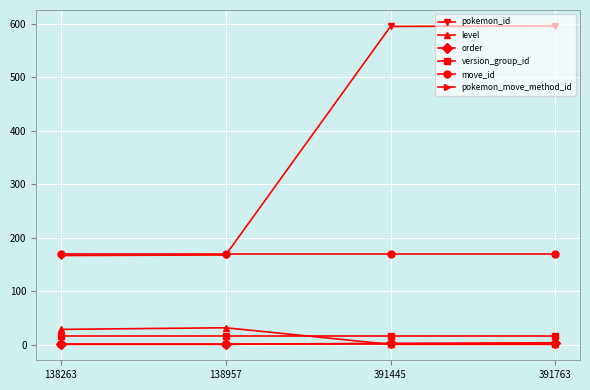

Which series has the largest total across all categories?

pokemon_id